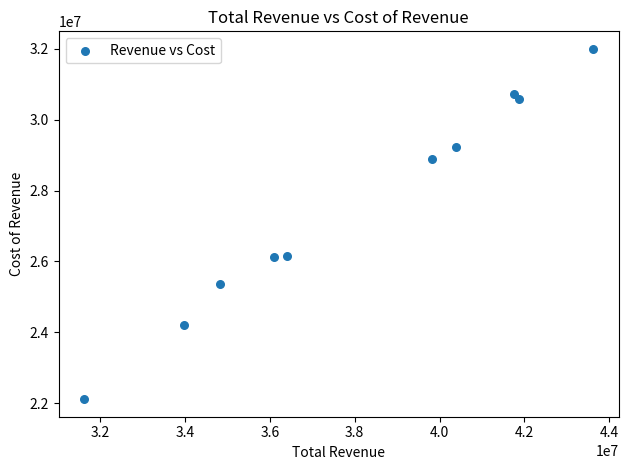

What is the range of Y values (max minus min)?

9895400